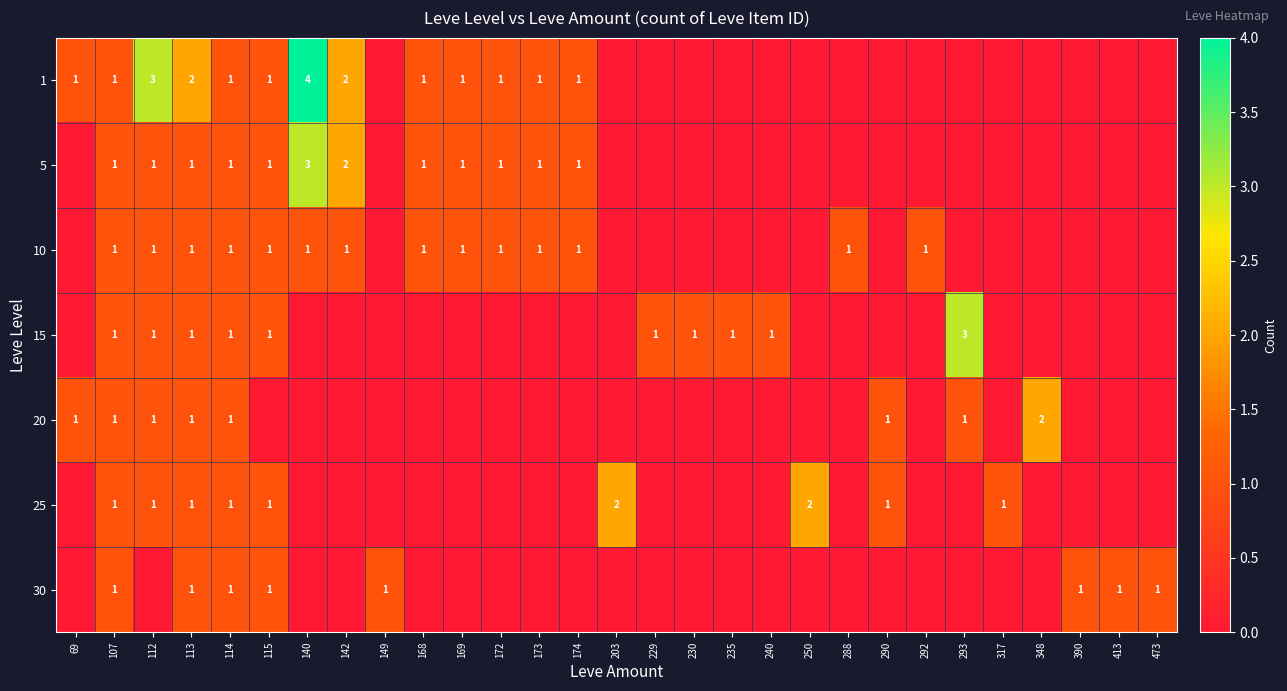

The value of 1 at 229 is 0. True or false?

True